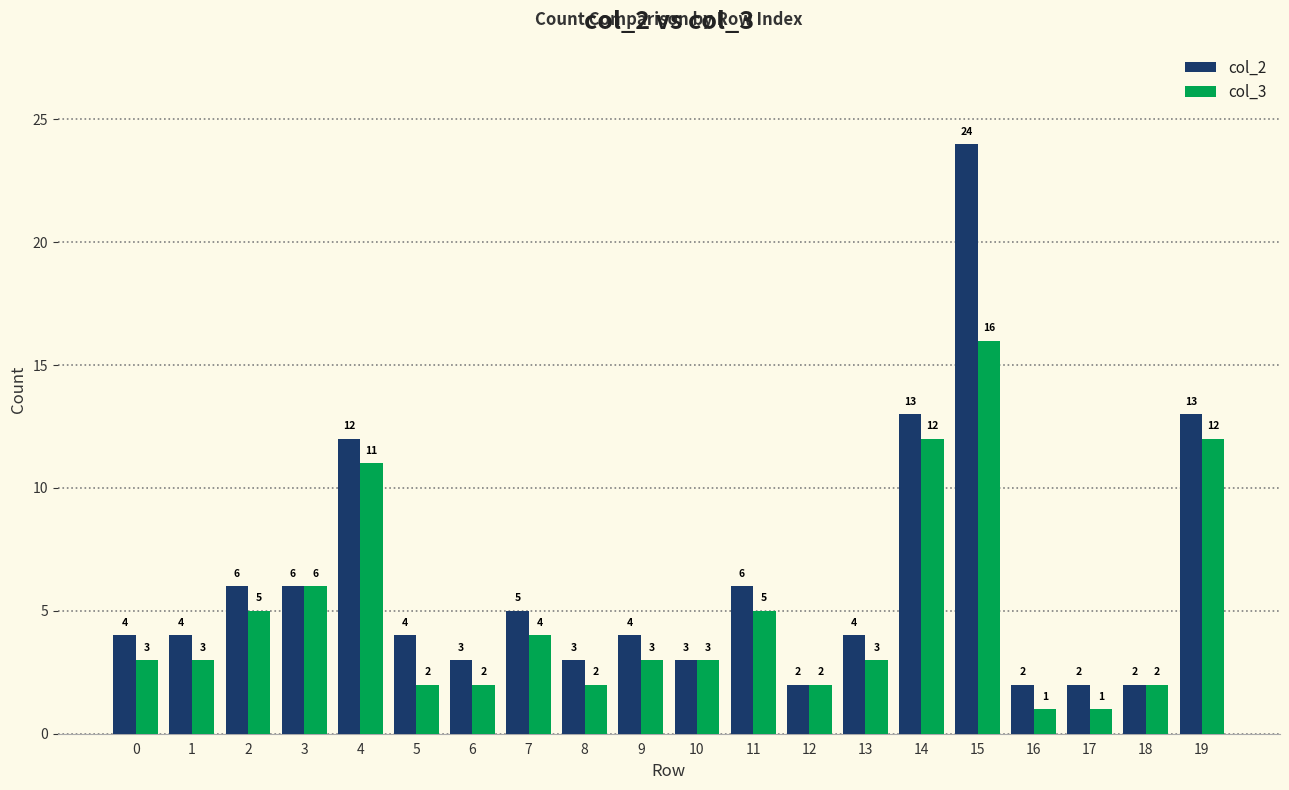

What value does the col_2 series have at 19, to the nearest 5?

15